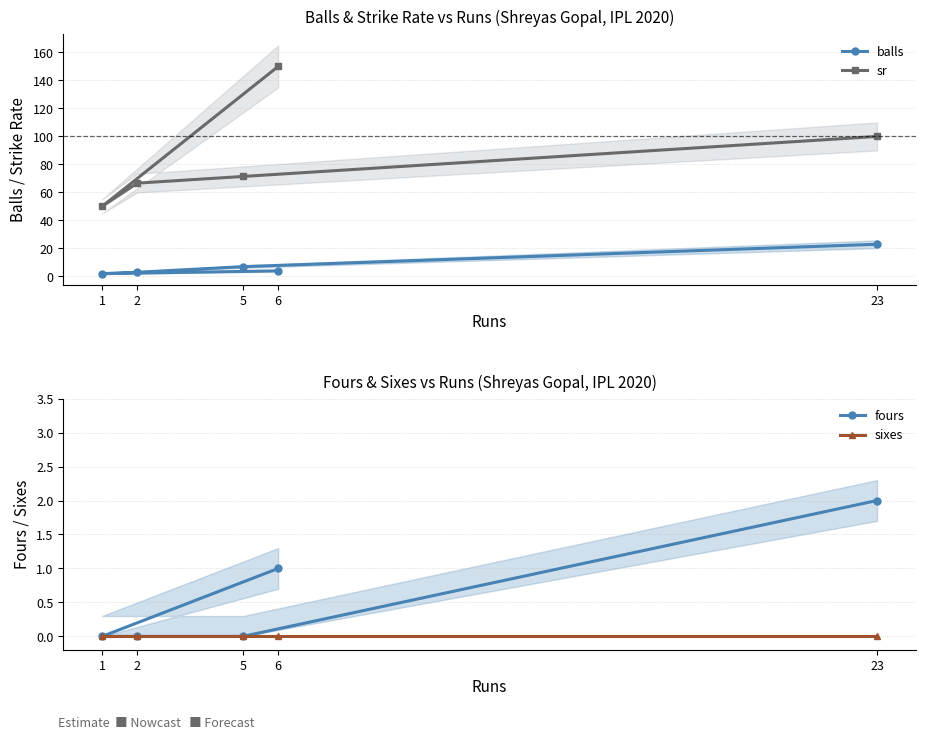

Between 6 and 23, which is larger?

23